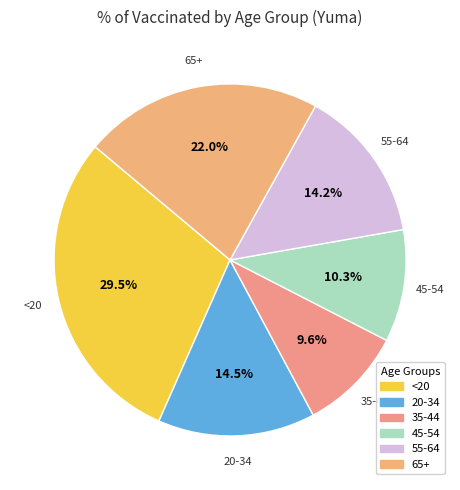

Do 45-54 and 55-64 together represent more than half of the pie?

No